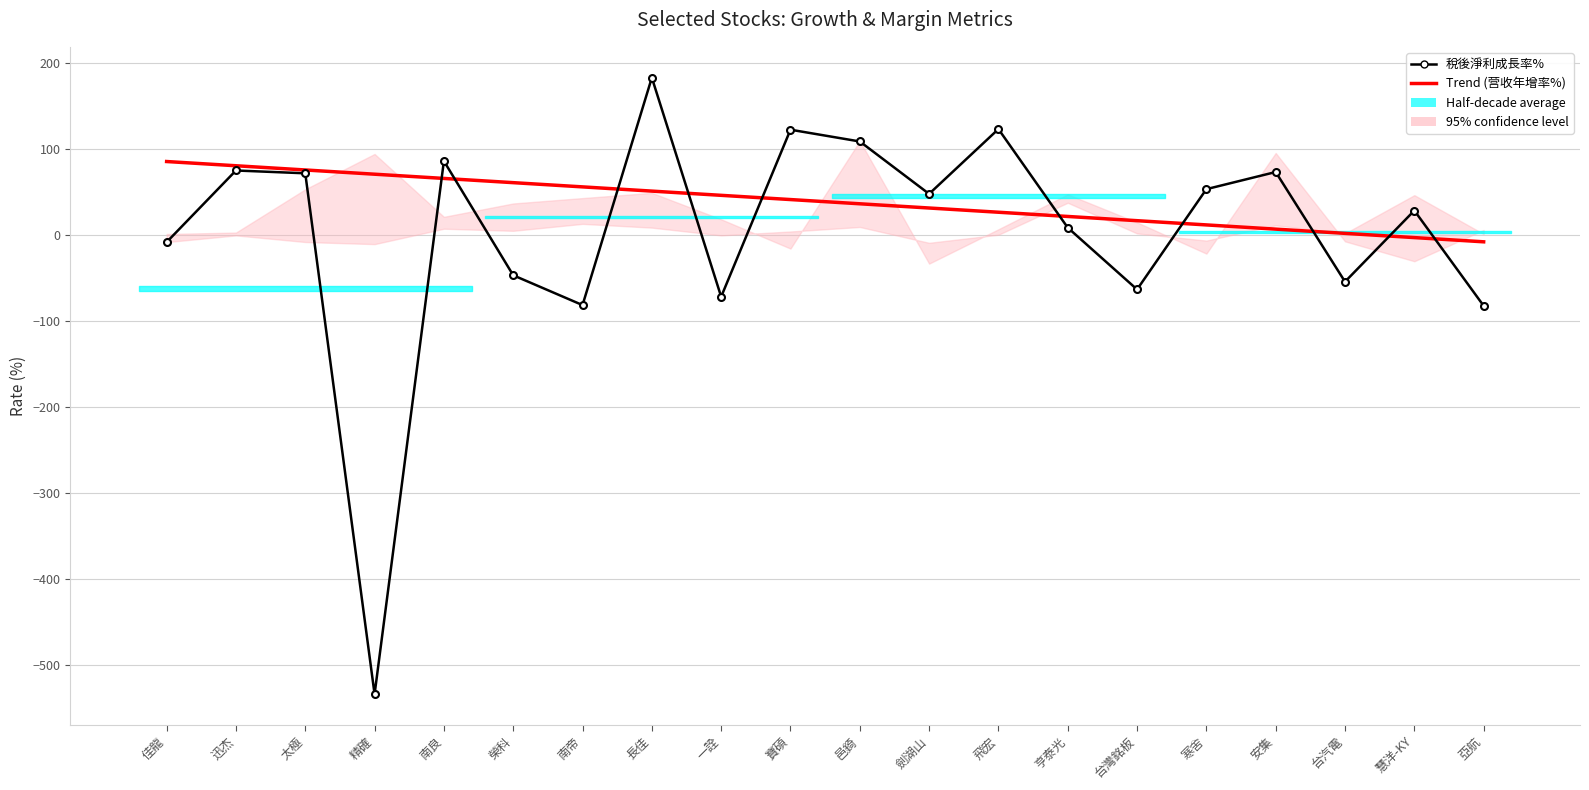

Rank the series by their average value, from highest to lowest.

Trend (营收年增率%), 稅後淨利成長率%